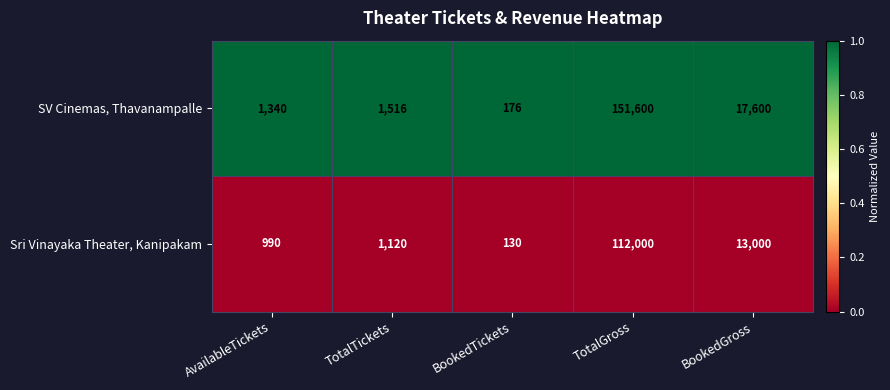

What is the difference between the highest and lowest values at BookedTickets?

46